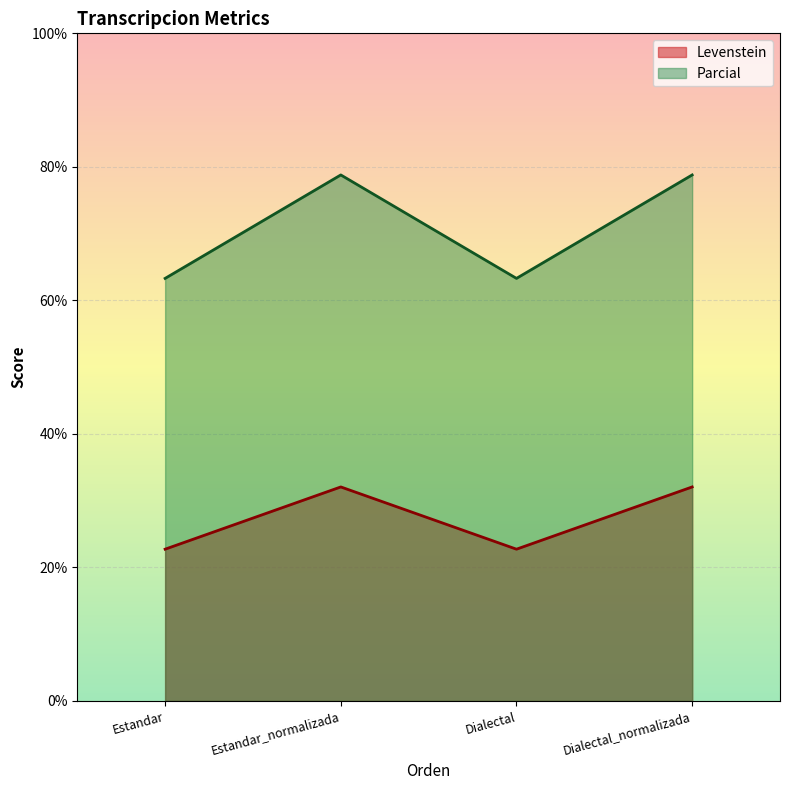

What is the greatest value displayed?

78.8